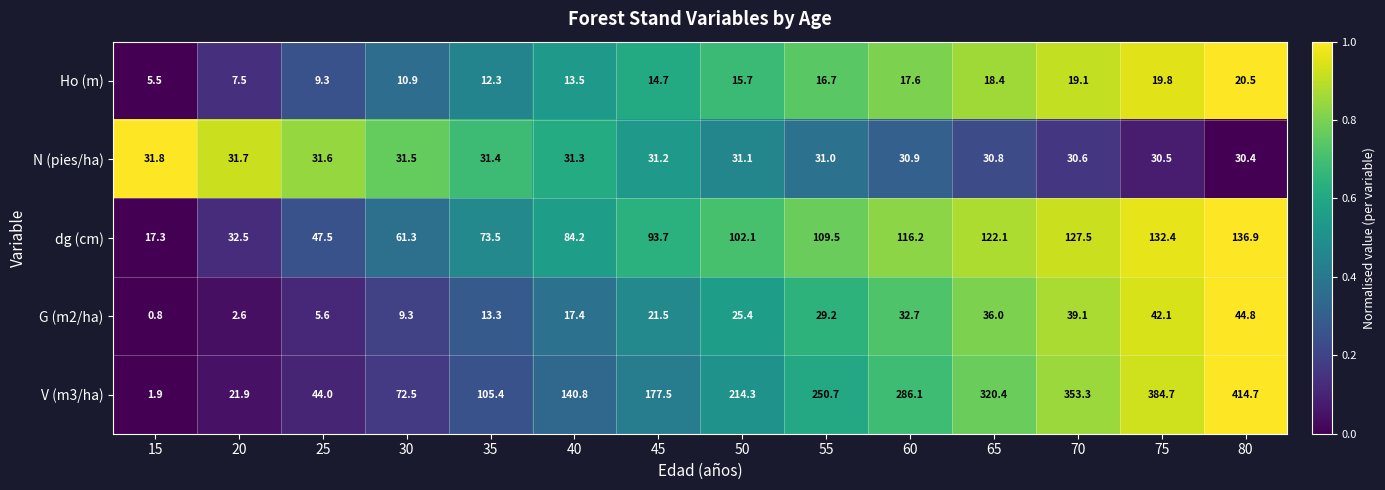

Which series changed the most between 30 and 80?

V (m3/ha)